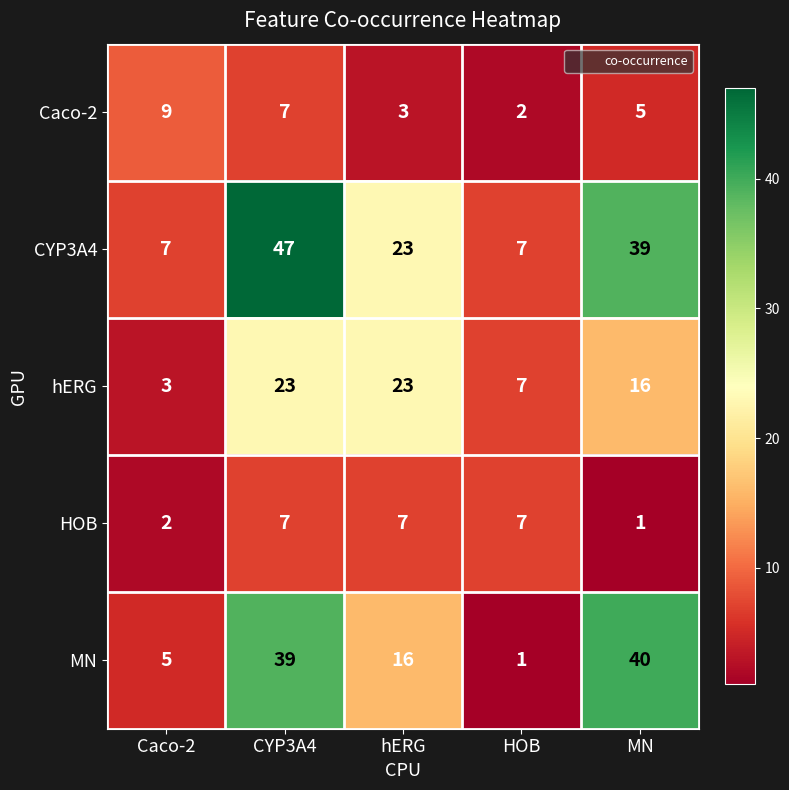

How many data points does each series have?

5